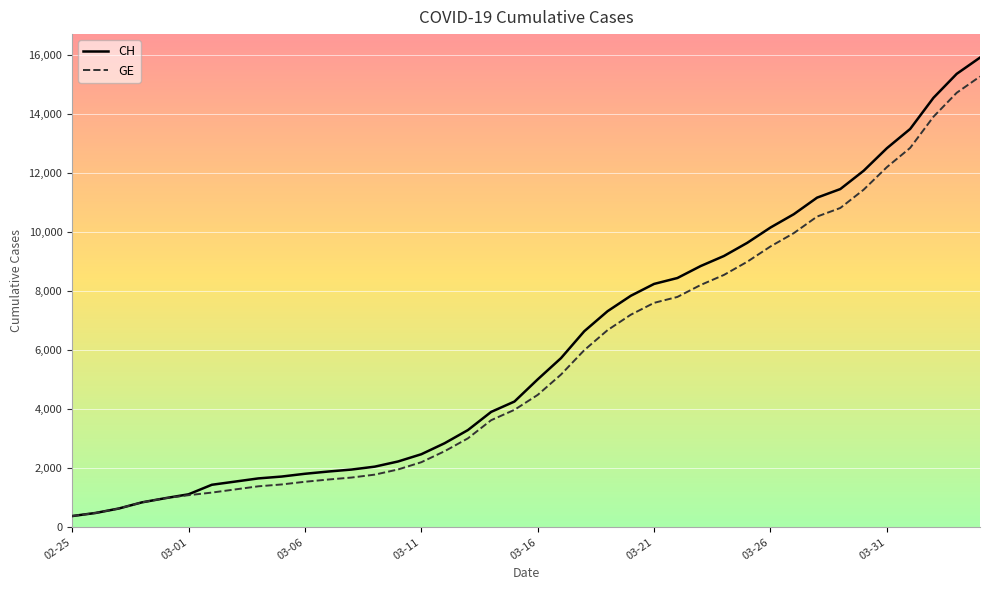

Which series has the widest spread of values?

CH